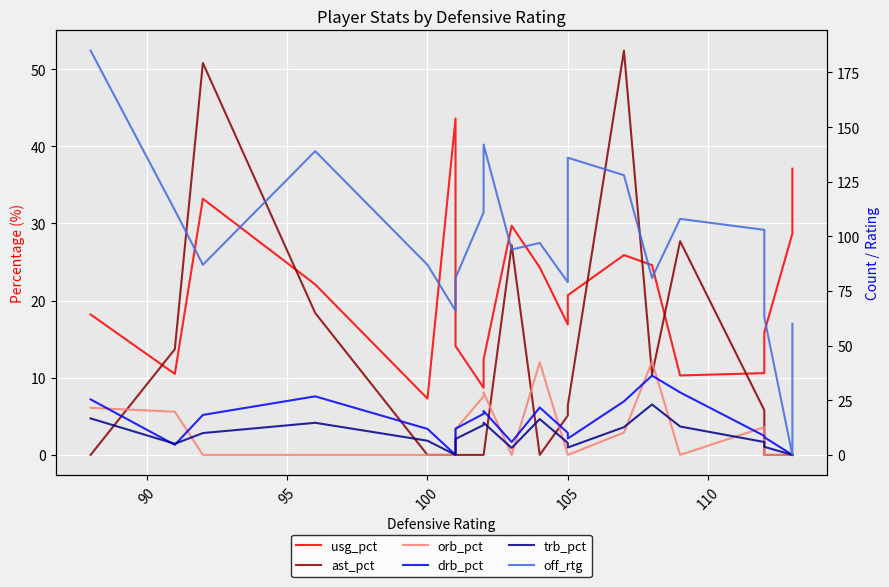

How many series are shown in this chart?

6